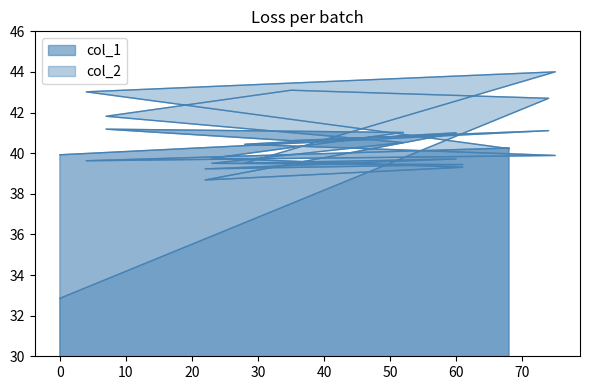

What is the difference between the col_1 values at 7 and 35?

0.6